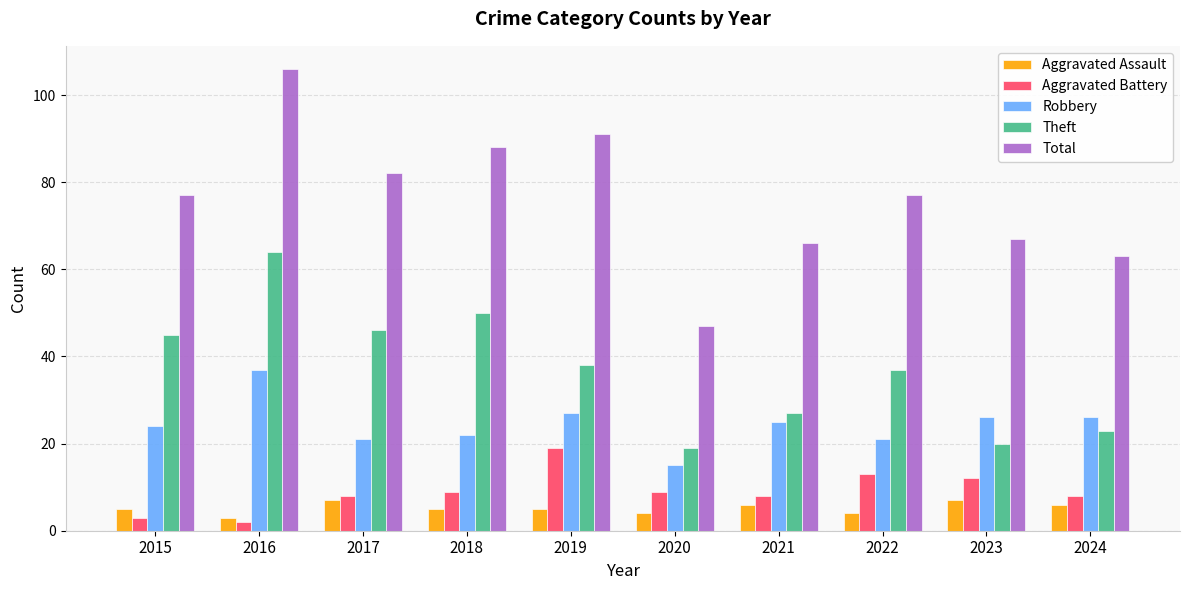

What is the difference between the Aggravated Battery values at 2016 and 2020?

7